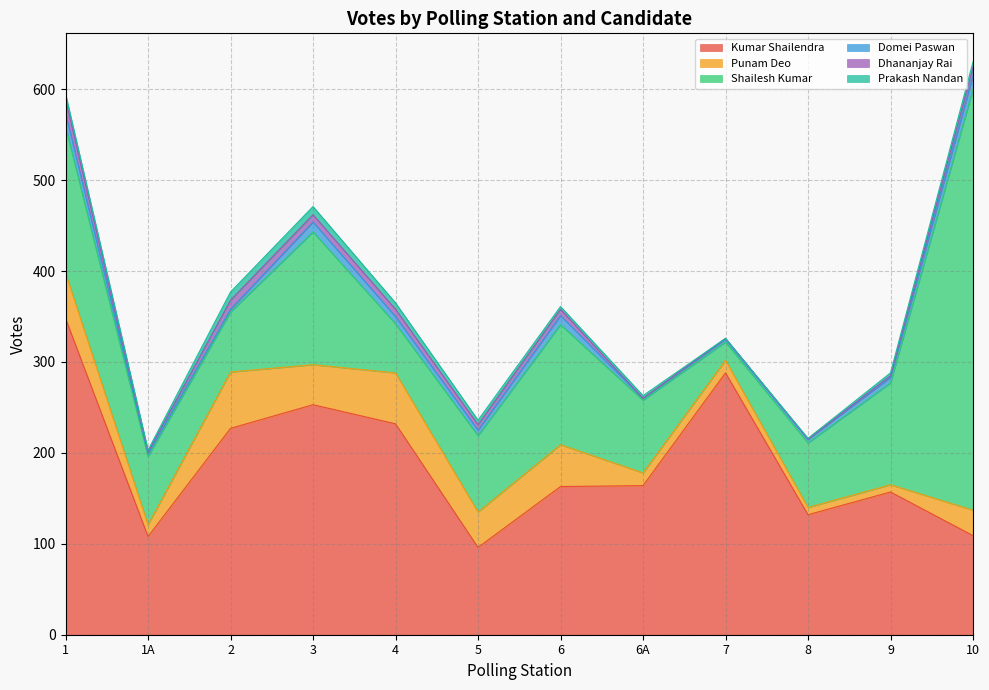

What is the difference between the Domei Paswan values at 6 and 4?

2